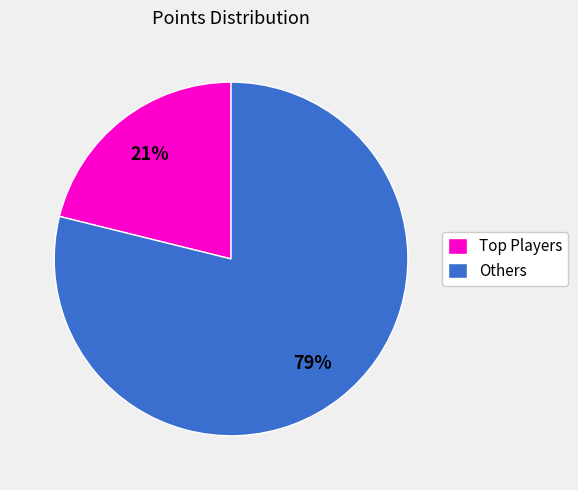

How many segments does this pie chart have?

2